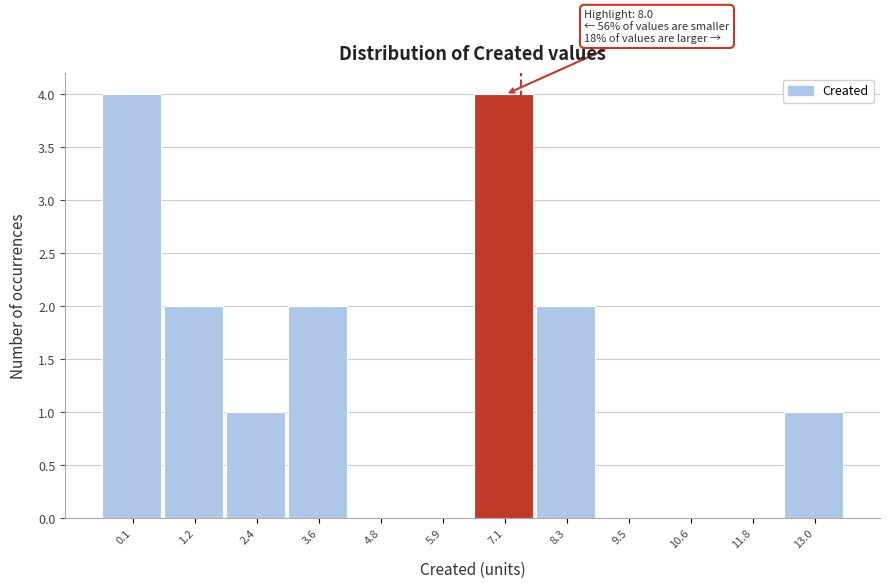

Reading left to right, transcribe all the data shown in this chart.

0.1=4	1.2=2	2.4=1	3.6=2	4.8=0	5.9=0	7.1=4	8.3=2	9.5=0	10.6=0	11.8=0	13.0=1